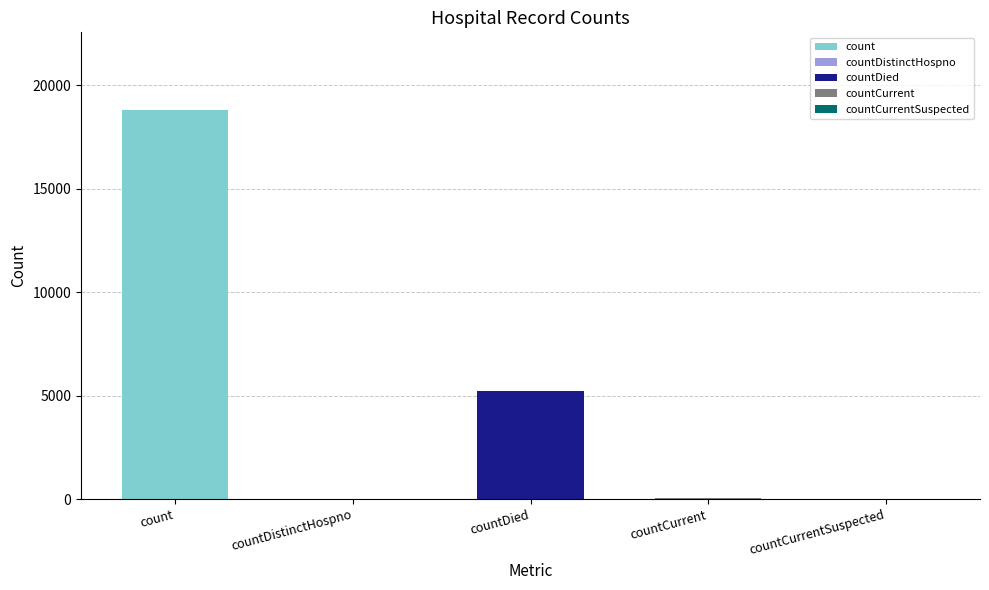

What is the sum of the values at countCurrentSuspected and countDistinctHospno?

24